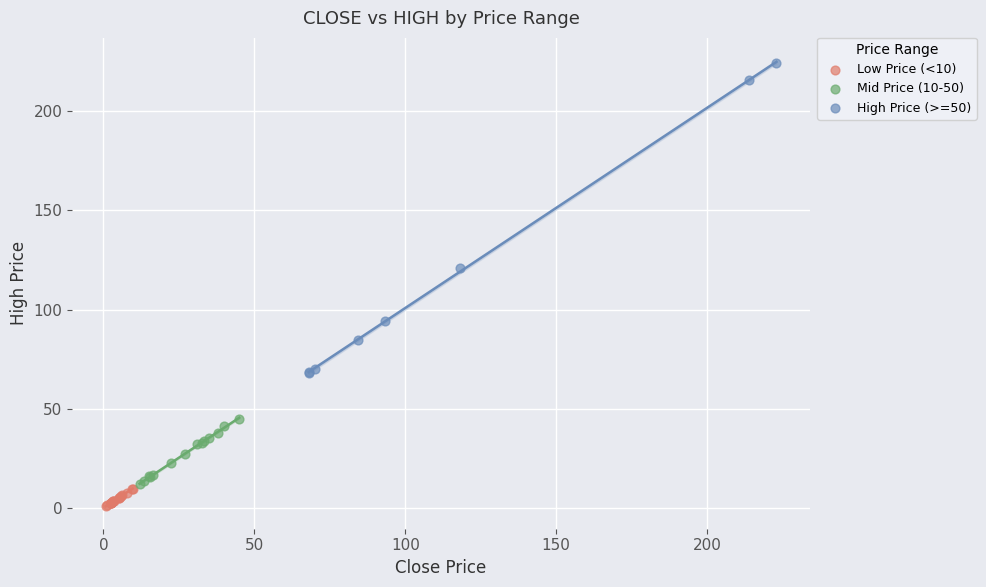

What are all the series names shown in the legend?

Low Price (<10), Mid Price (10-50), High Price (>=50)